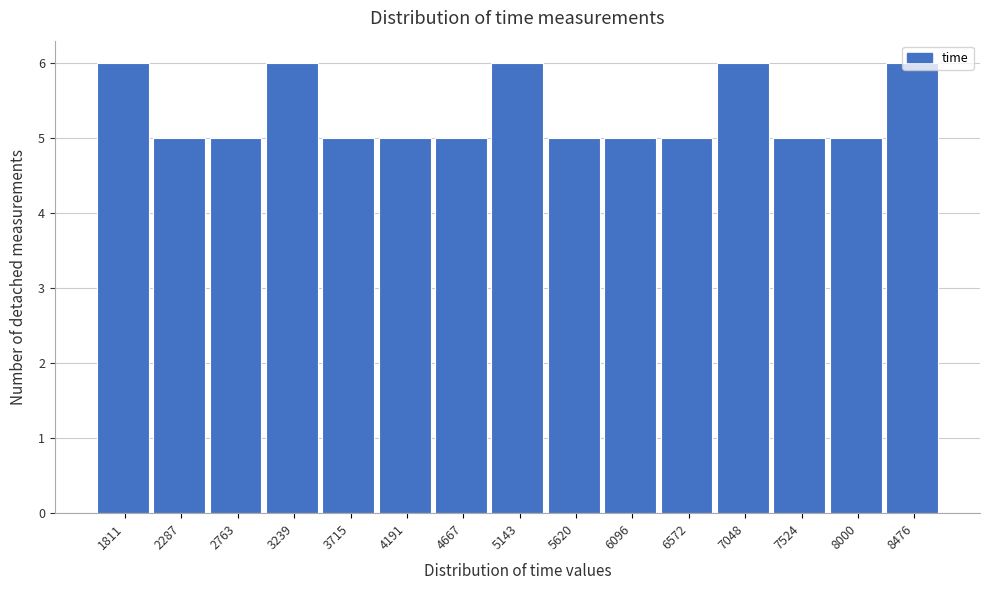

What is the average value?

5